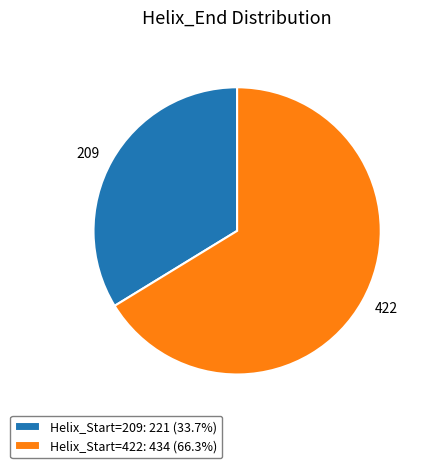

Does any single category account for the majority?

Yes